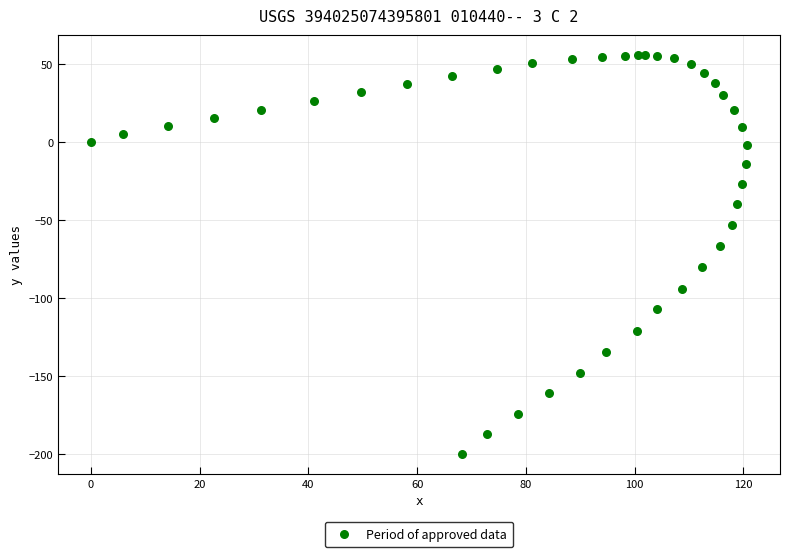

What Y value in the scatter plot is closest to -72?

-66.9